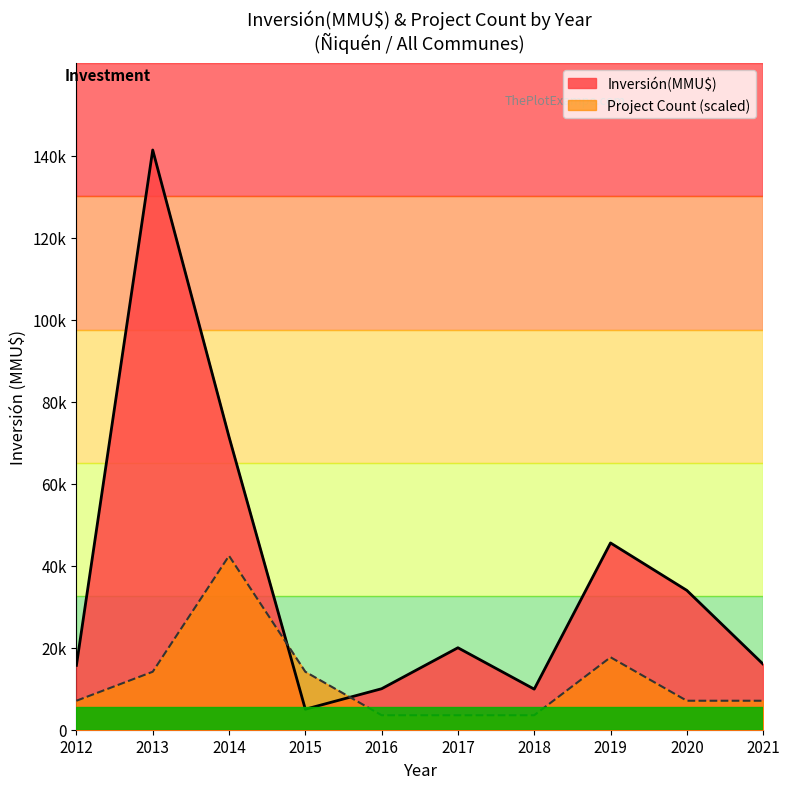

At which category is the sum across all series the highest?

2013